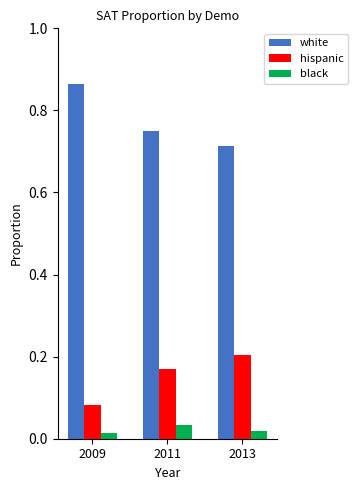

Which series has the largest total across all categories?

white